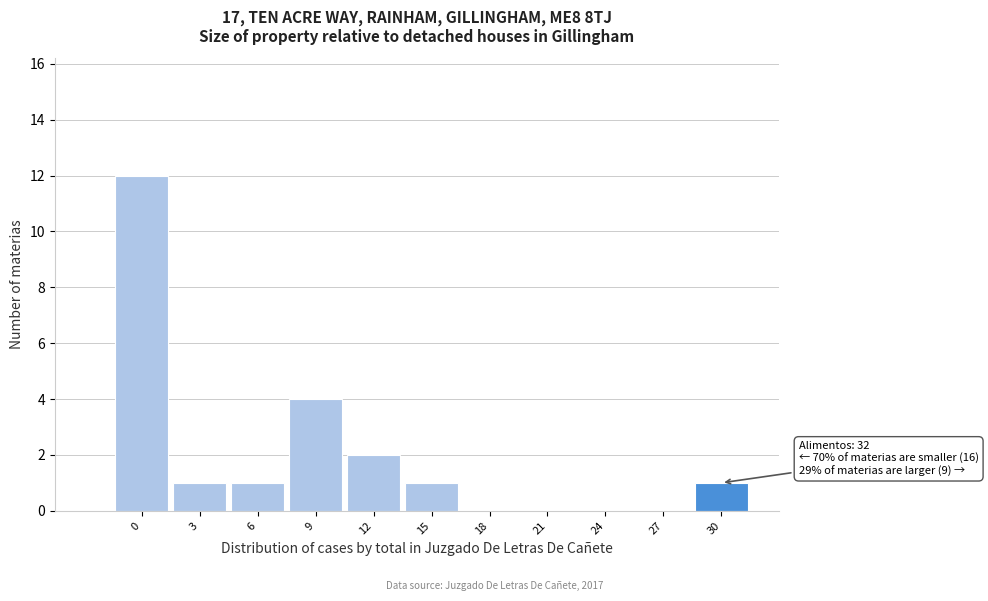

Reading left to right, extract all data points from this chart.

0=12	3=1	6=1	9=4	12=2	15=1	18=0	21=0	24=0	27=0	30=1